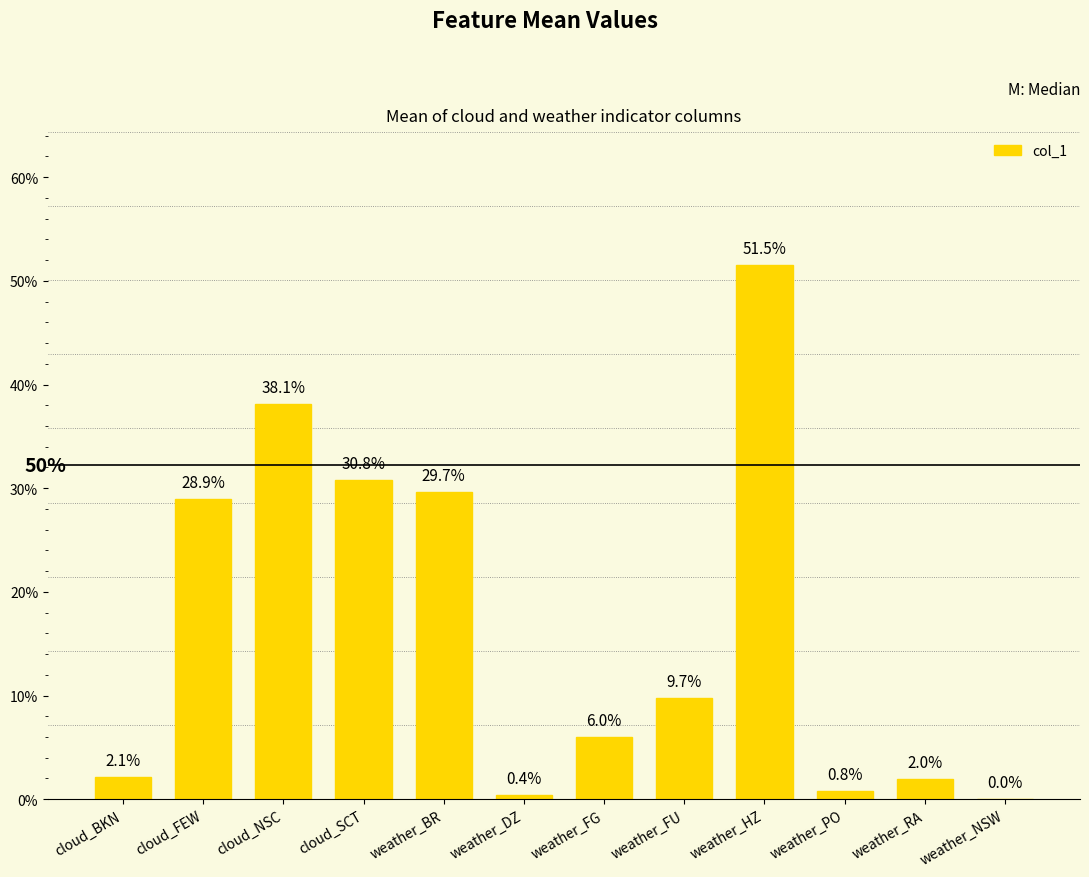

What is the label of the 8th bar from the right?

weather_BR